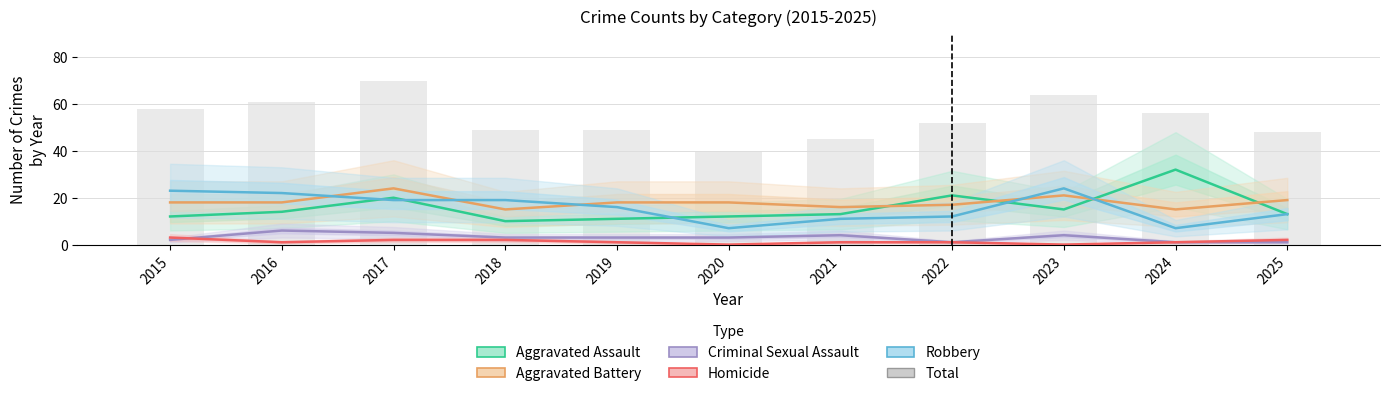

The value of Criminal Sexual Assault at 2024 is 1. True or false?

True